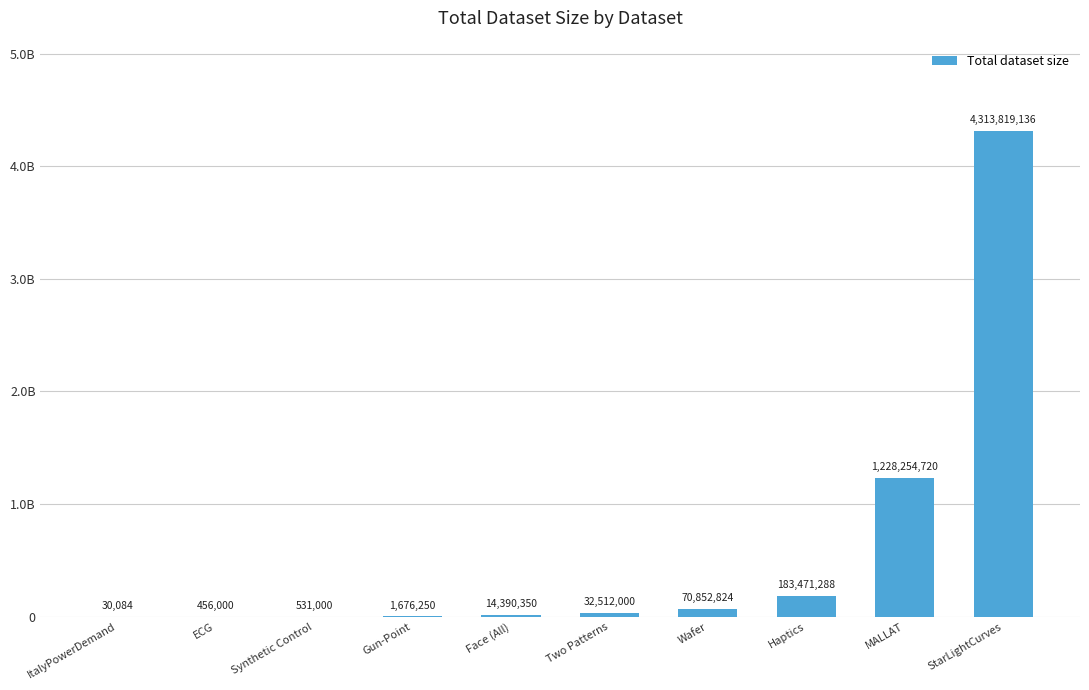

Reading left to right, list all the values displayed in this chart.

ItalyPowerDemand=30084	ECG=456000	Synthetic Control=531000	Gun-Point=1676250	Face (All)=14390350	Two Patterns=32512000	Wafer=70852824	Haptics=183471288	MALLAT=1228254720	StarLightCurves=4313819136